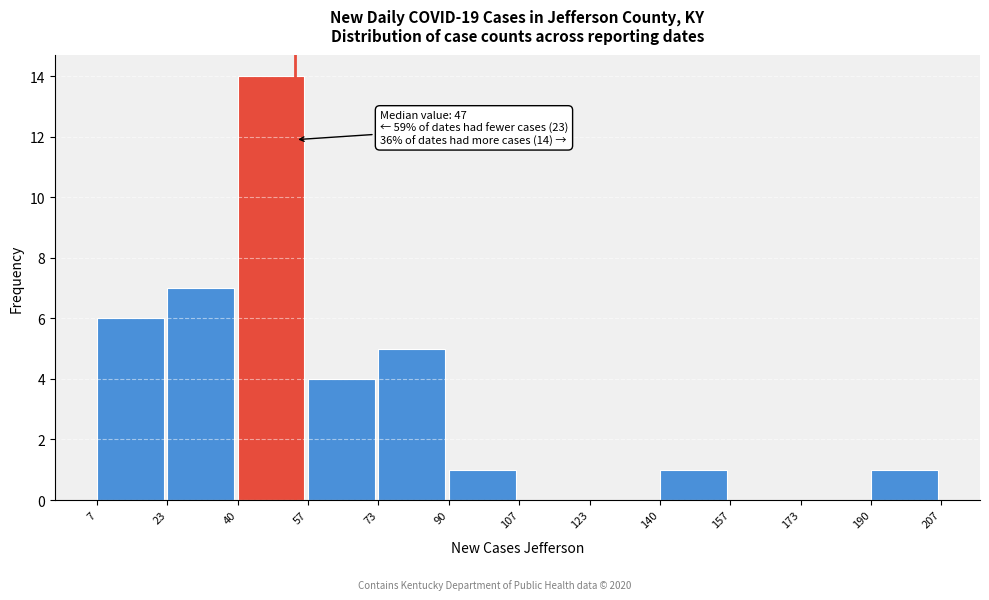

Which range on the x-axis has the tallest bar?

40 to 57